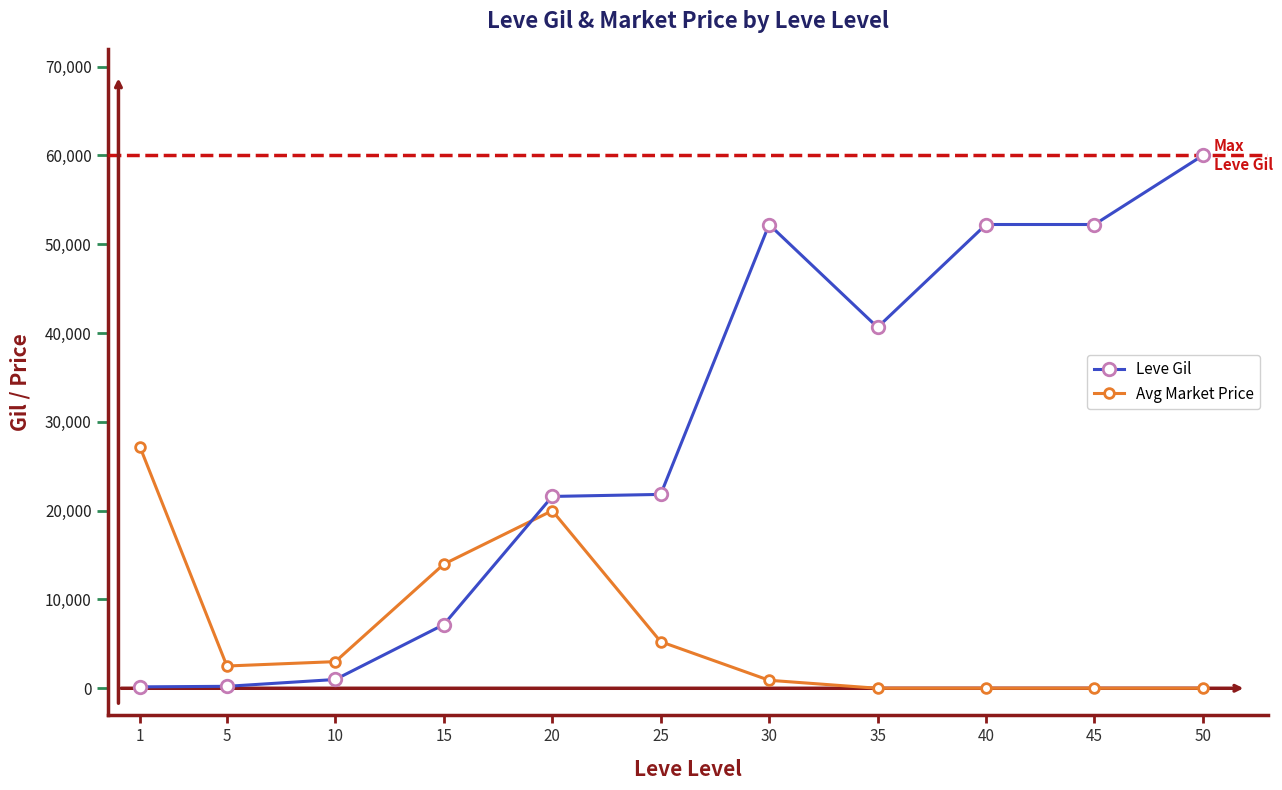

What is the maximum value shown in the chart?

60000